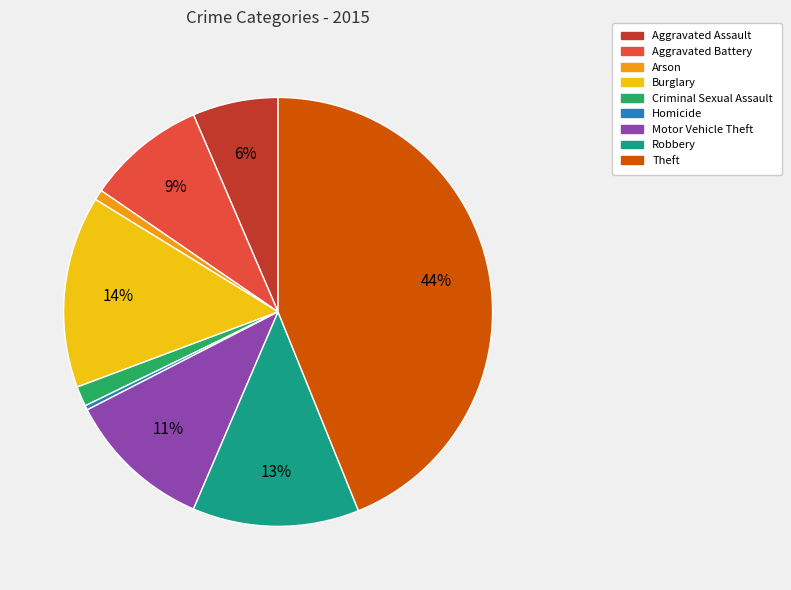

Which category has the biggest portion of the pie?

Theft